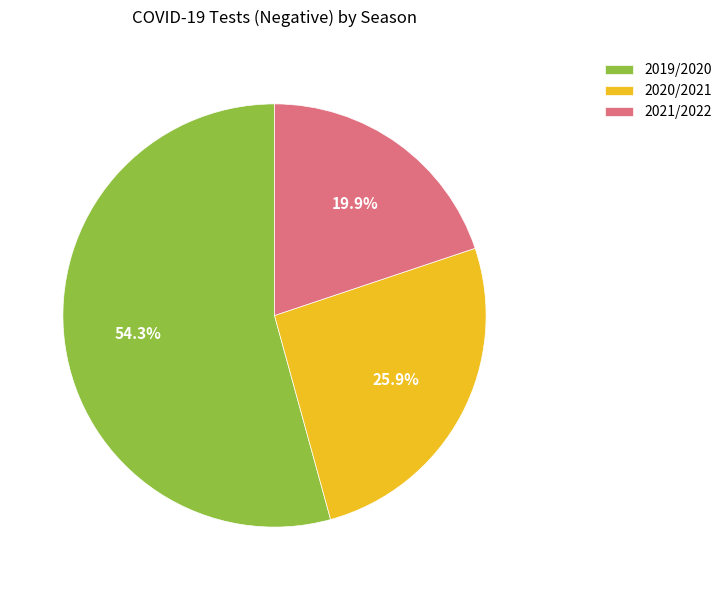

Which slice is the smallest?

2021/2022